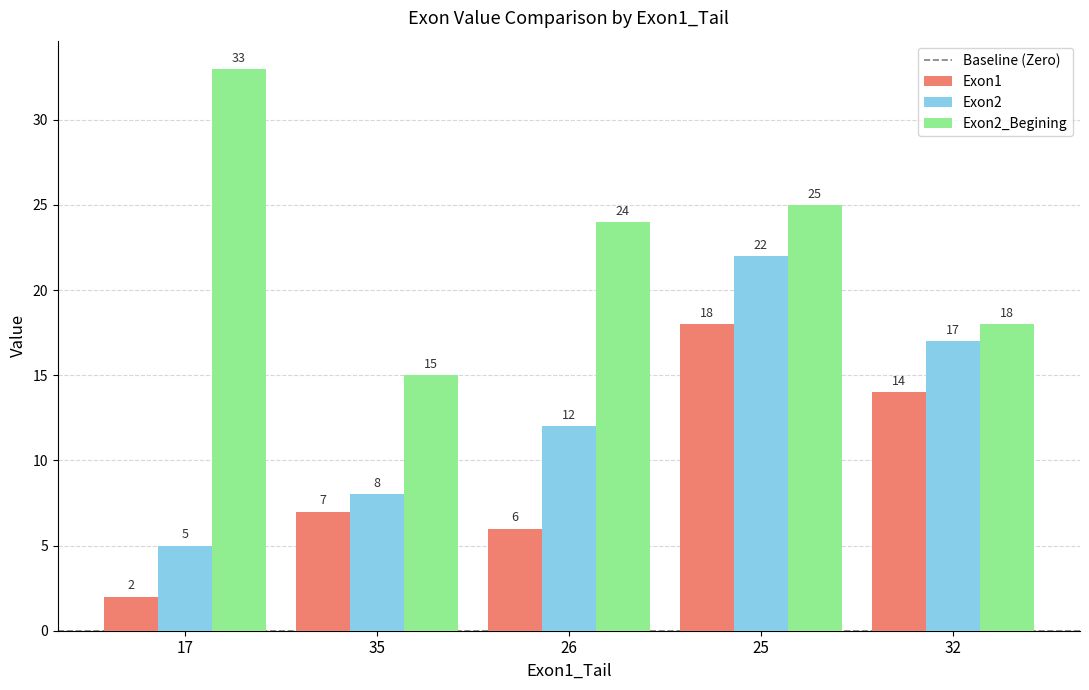

What value does the Exon2 series have at 26, to the nearest 5?

10